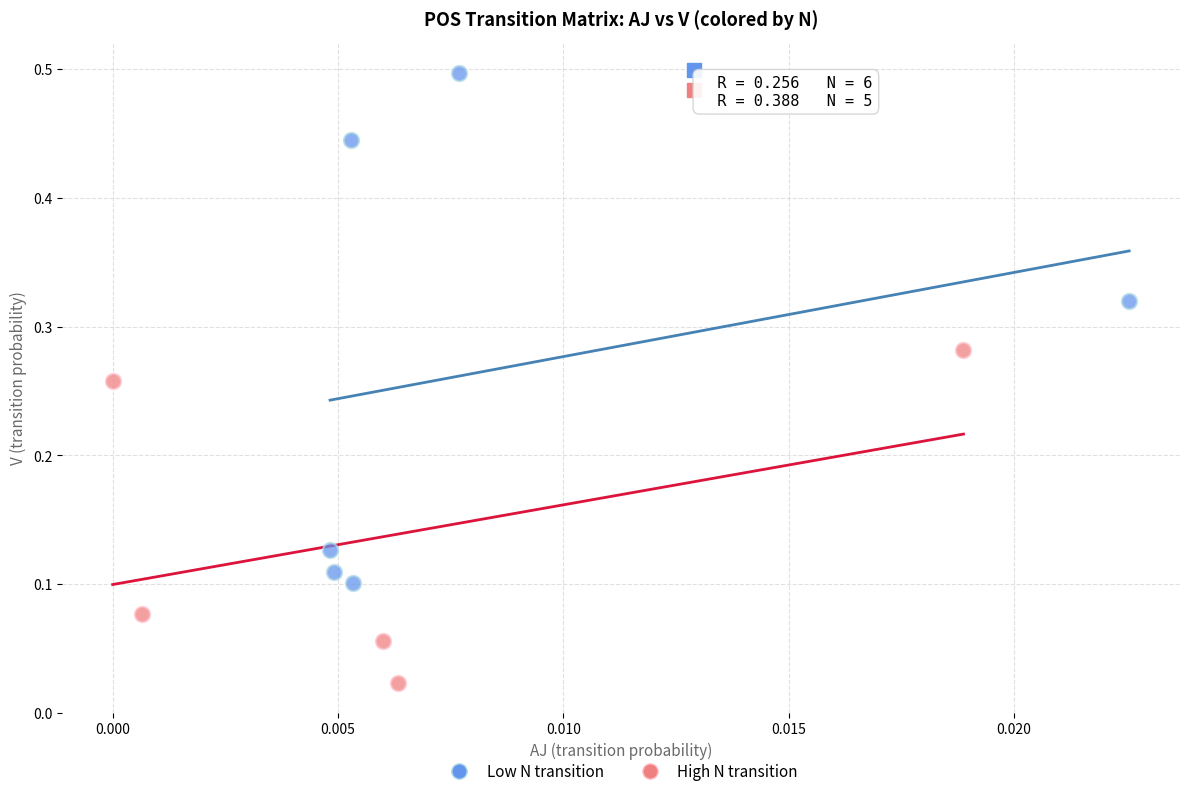

Which series contains the highest Y value?

Low N transition